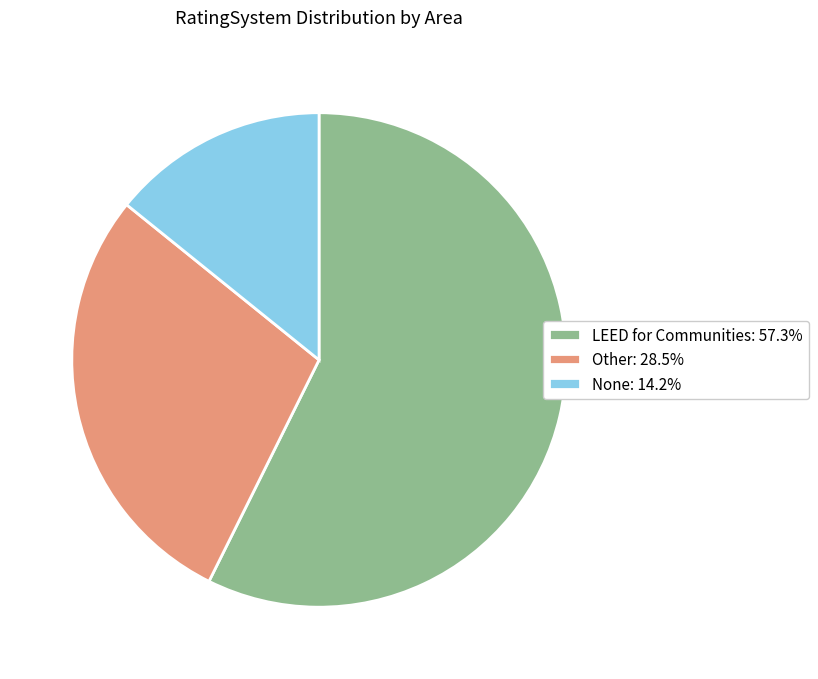

What is the ratio of the value at LEED for Communities: 57.3% to the value at Other: 28.5%?

2.0